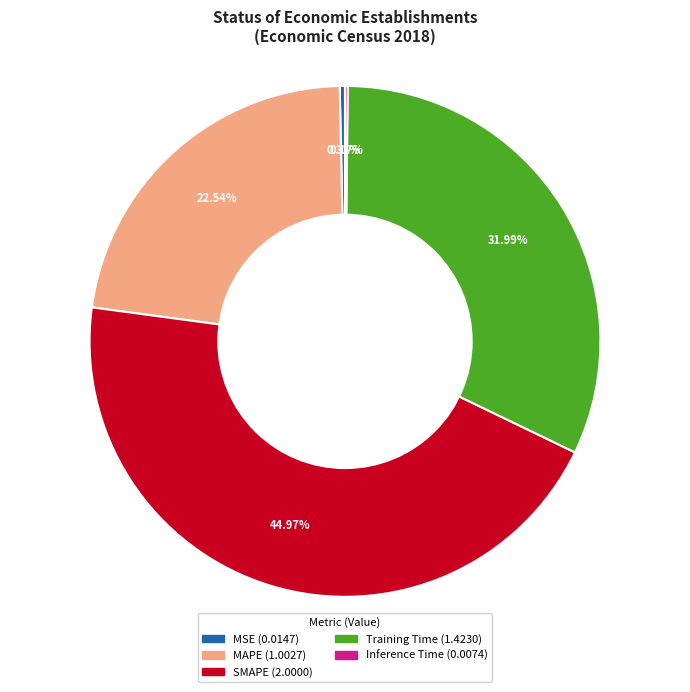

Is there any slice that represents more than half of the pie?

No